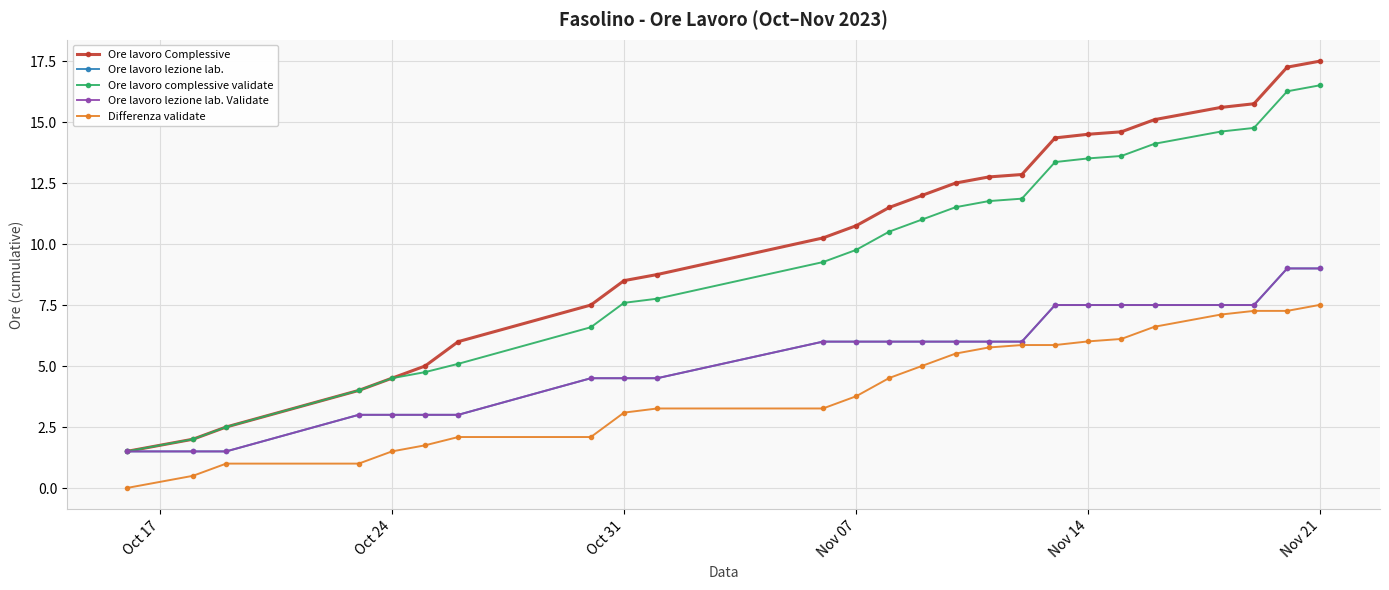

Which series has the largest total across all categories?

Ore lavoro Complessive